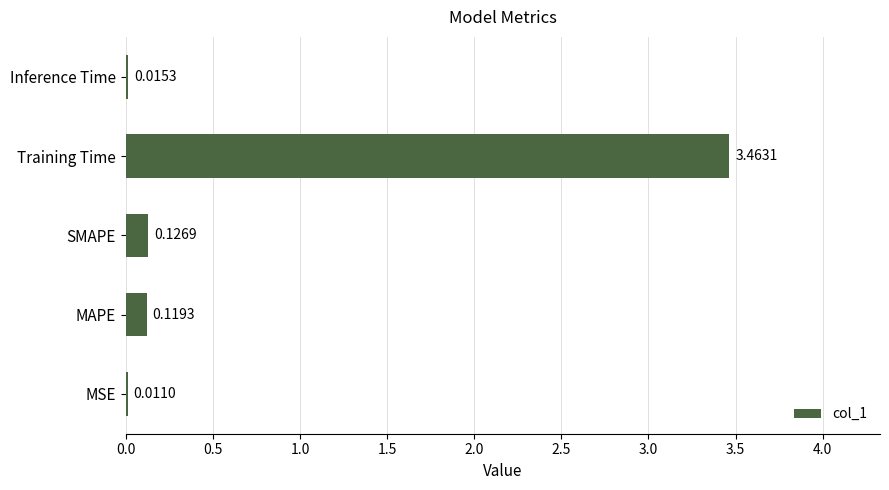

What is the sum of the values at Training Time and MAPE?

3.6